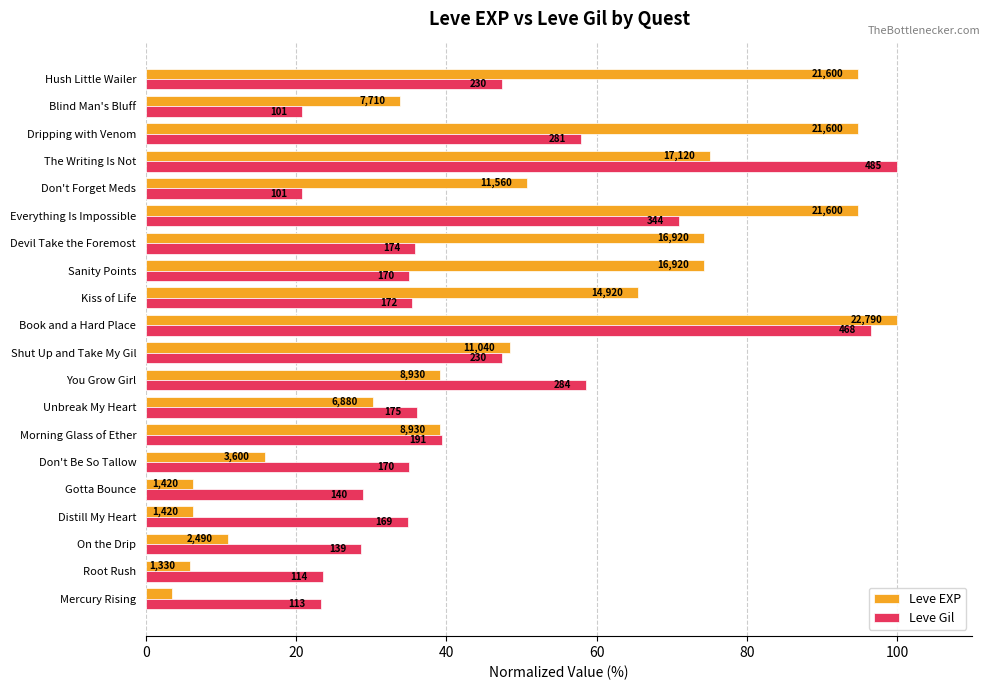

What are all the series names shown in the legend?

Leve EXP, Leve Gil